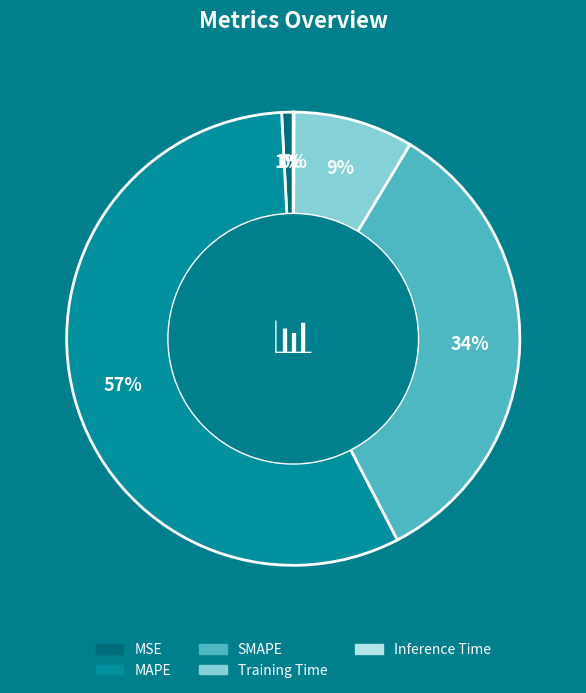

To the nearest percent, what is the average slice percentage?

20%